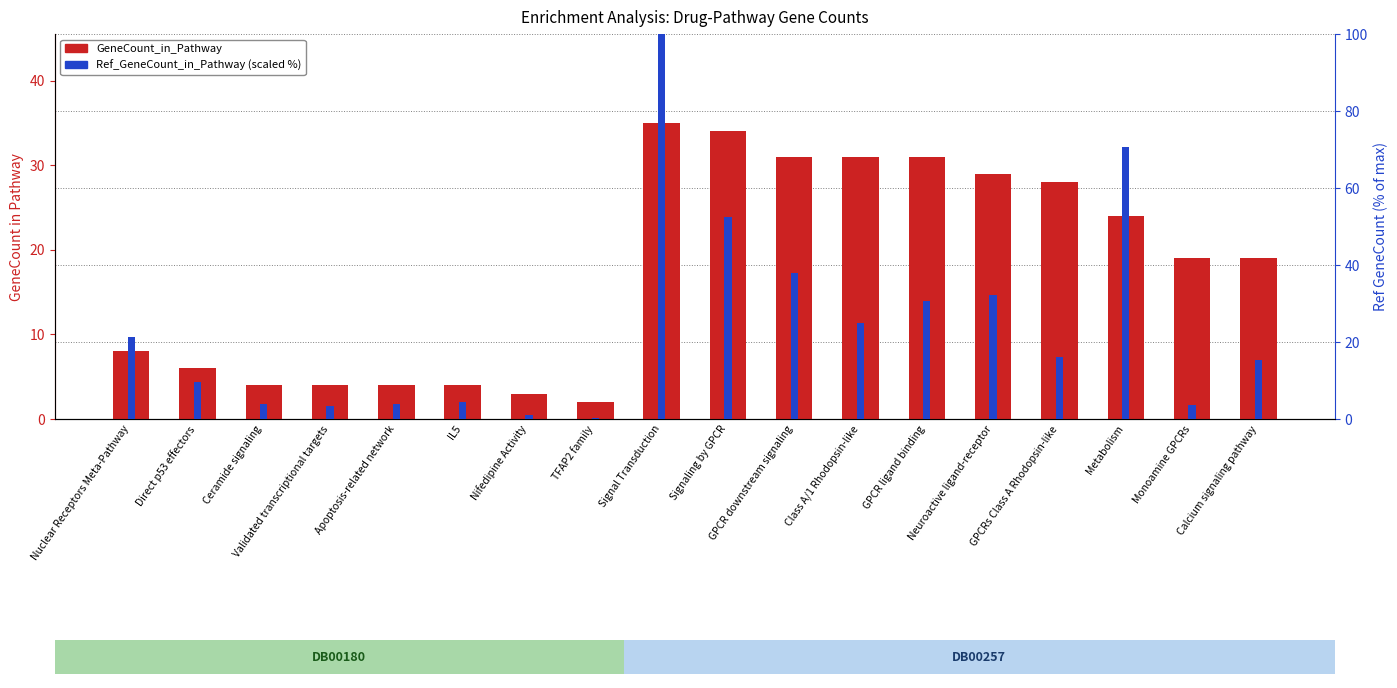

What is the difference between the highest and lowest values at Nifedipine Activity?

2.1